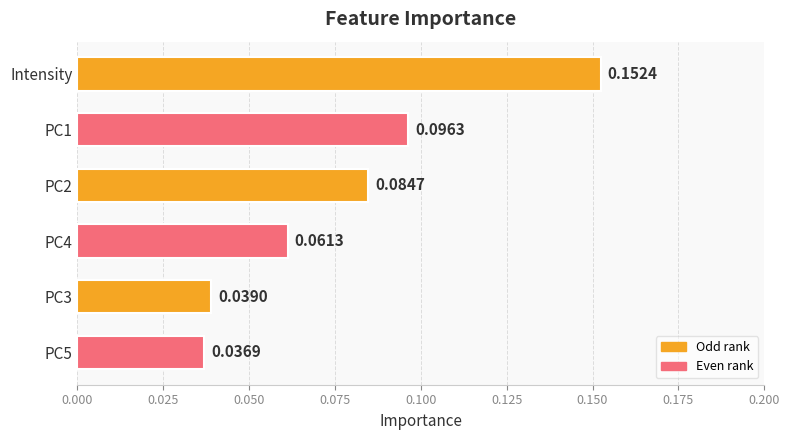

Between PC2 and PC3, which is larger?

PC2